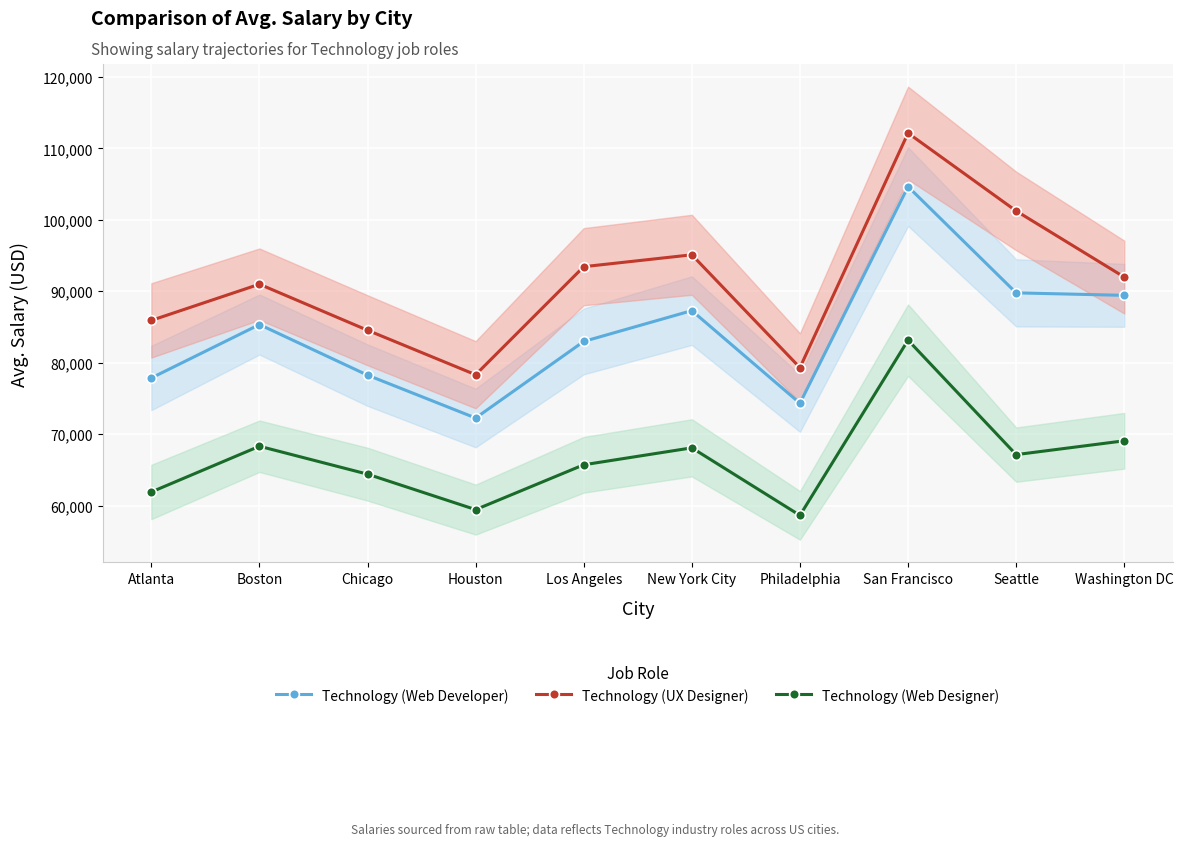

The value of Technology (Web Developer) at Seattle is 26528. True or false?

False